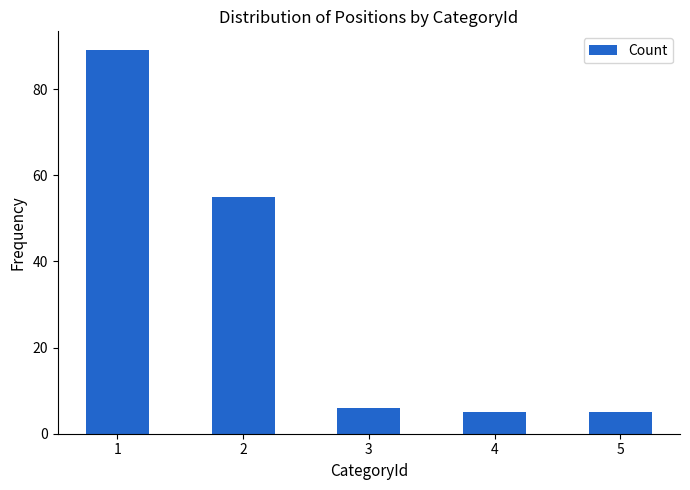

What is the sum of the values at 2 and 4?

60